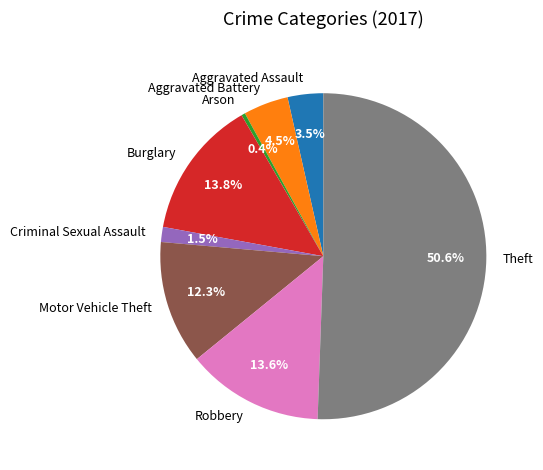

What is the smallest slice in the pie chart?

Arson